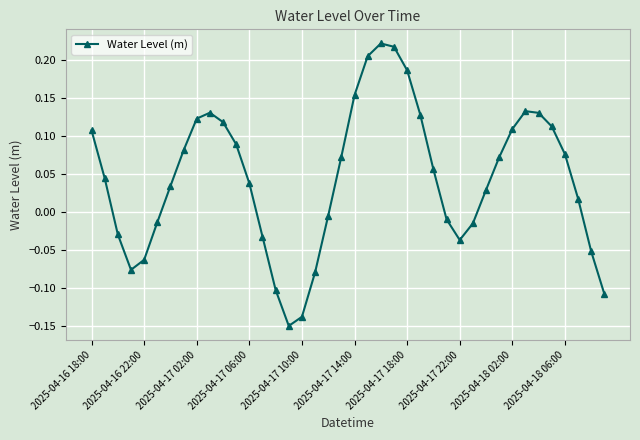

What is the difference between the maximum and second lowest values?

0.4